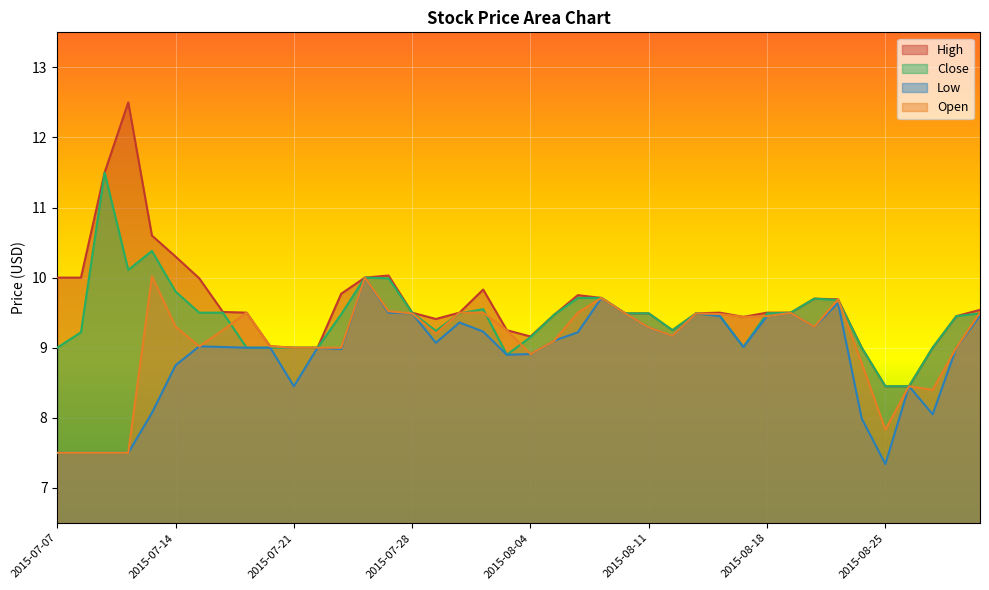

How many data points does each series have?

40